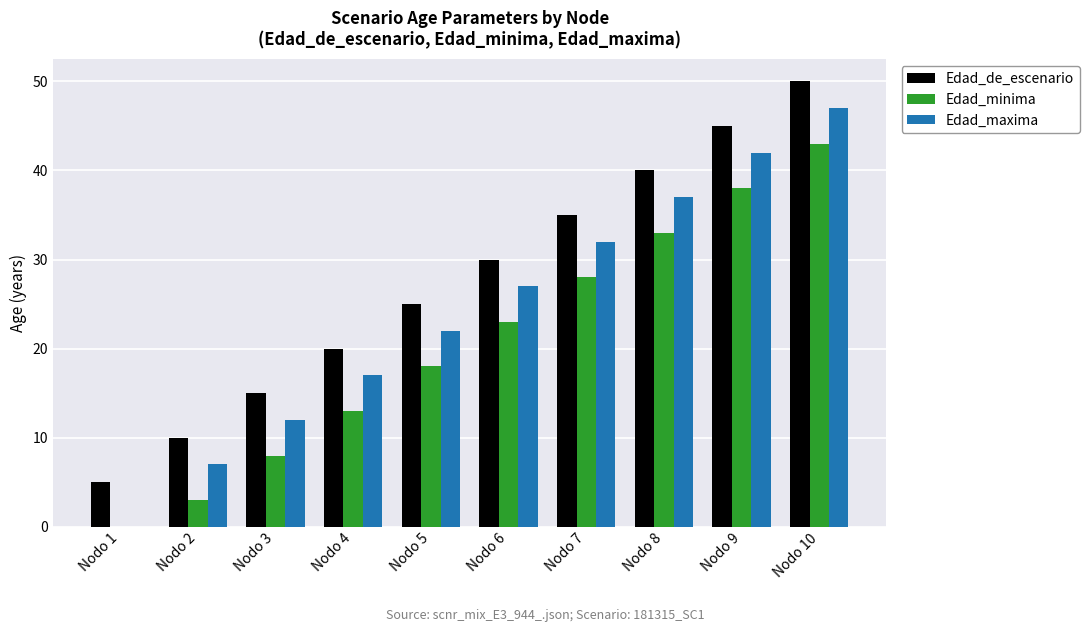

At which category does the chart reach its peak across all series?

Nodo 10